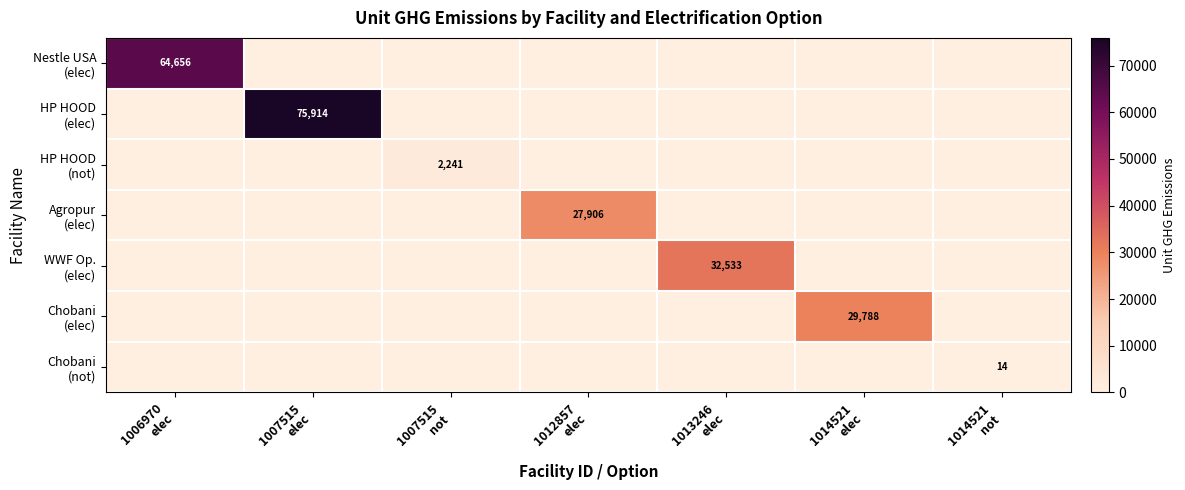

How many values in WWF Op. (elec) are above zero?

1